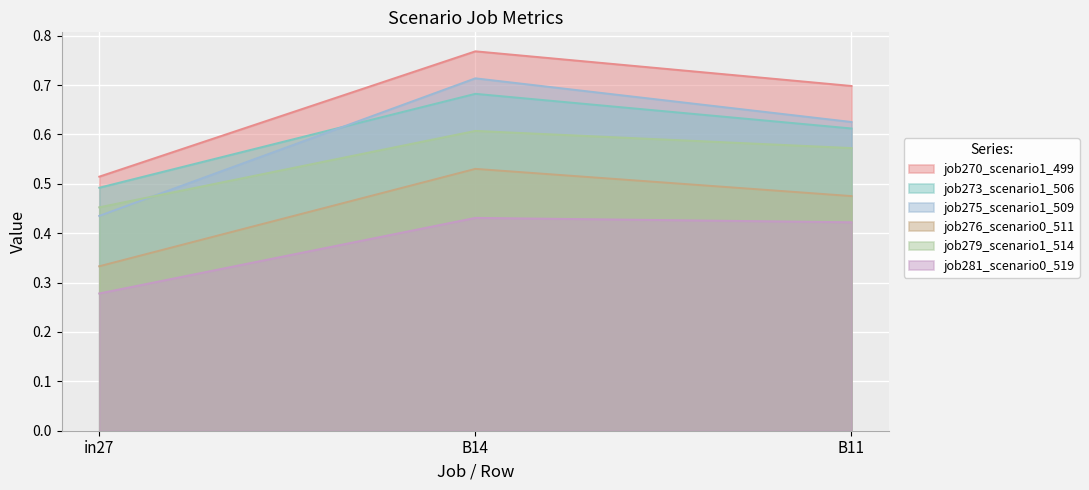

What is the difference between the maximum and minimum values in the job281_scenario0_519 series?

0.2